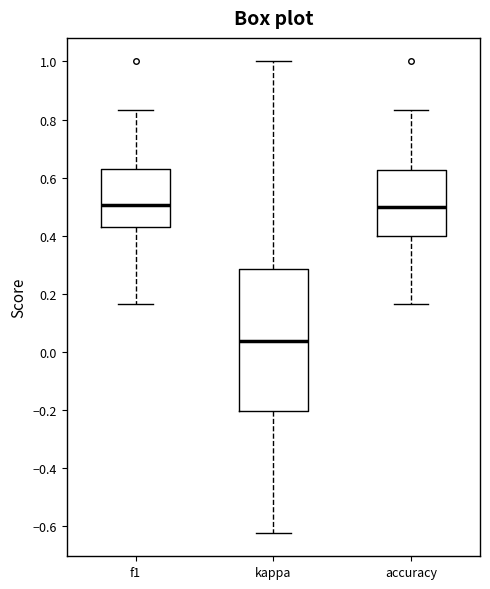

Which box has the lowest median line?

kappa